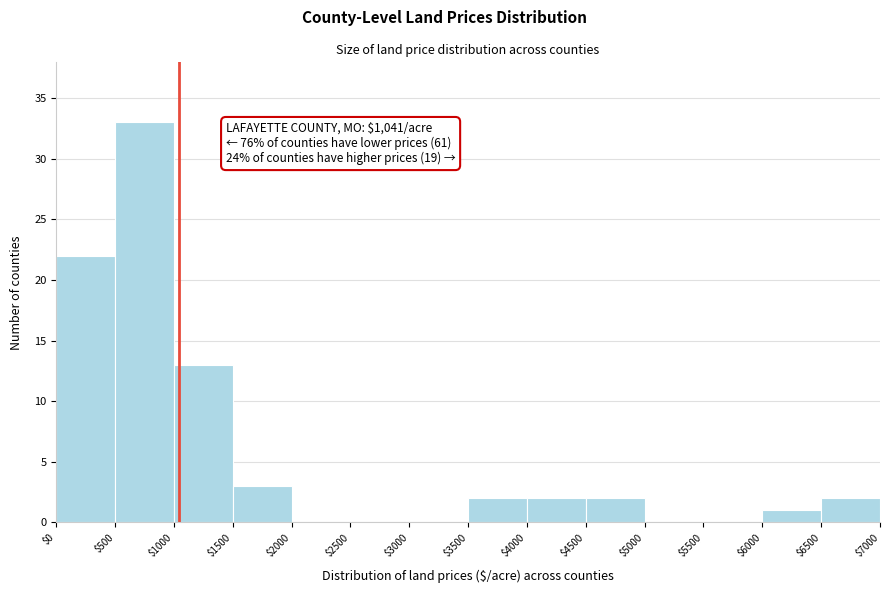

Which range on the x-axis has the tallest bar?

$500 to $1000